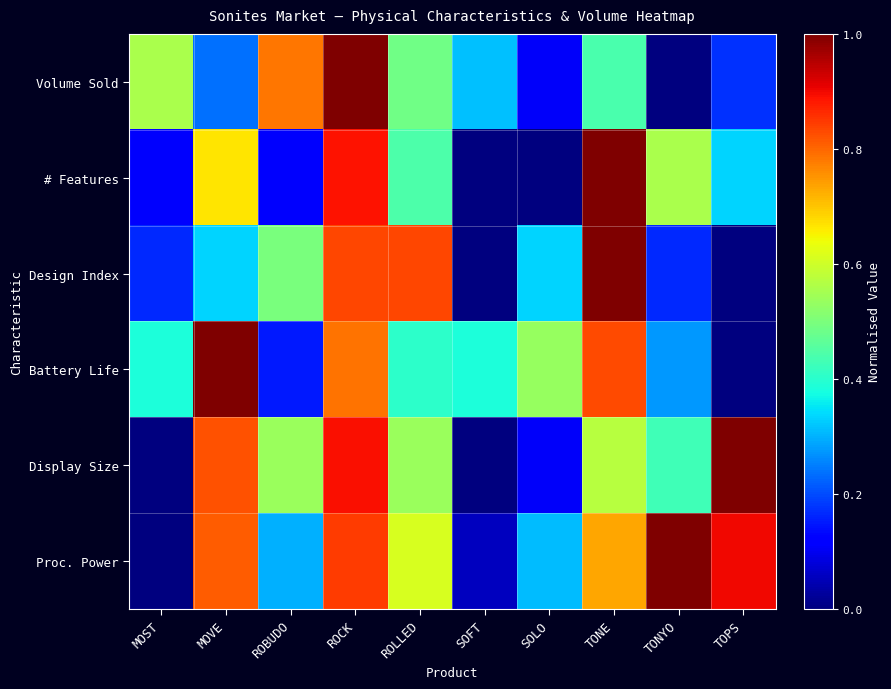

Reading right to left, transcribe all the data shown in this chart.

Volume Sold: TOPS=0.2	TONYO=0.0	TONE=0.4	SOLO=0.1	SOFT=0.3	ROLLED=0.5	ROCK=1.0	ROBUDO=0.8	MOVE=0.2	MOST=0.6
# Features: TOPS=0.3	TONYO=0.6	TONE=1.0	SOLO=0.0	SOFT=0.0	ROLLED=0.4	ROCK=0.9	ROBUDO=0.1	MOVE=0.7	MOST=0.1
Design Index: TOPS=0.0	TONYO=0.2	TONE=1.0	SOLO=0.3	SOFT=0.0	ROLLED=0.8	ROCK=0.8	ROBUDO=0.5	MOVE=0.3	MOST=0.2
Battery Life: TOPS=0.0	TONYO=0.3	TONE=0.8	SOLO=0.5	SOFT=0.4	ROLLED=0.4	ROCK=0.8	ROBUDO=0.1	MOVE=1.0	MOST=0.4
Display Size: TOPS=1.0	TONYO=0.4	TONE=0.6	SOLO=0.1	SOFT=0.0	ROLLED=0.5	ROCK=0.9	ROBUDO=0.5	MOVE=0.8	MOST=0.0
Proc. Power: TOPS=0.9	TONYO=1.0	TONE=0.7	SOLO=0.3	SOFT=0.1	ROLLED=0.6	ROCK=0.8	ROBUDO=0.3	MOVE=0.8	MOST=0.0